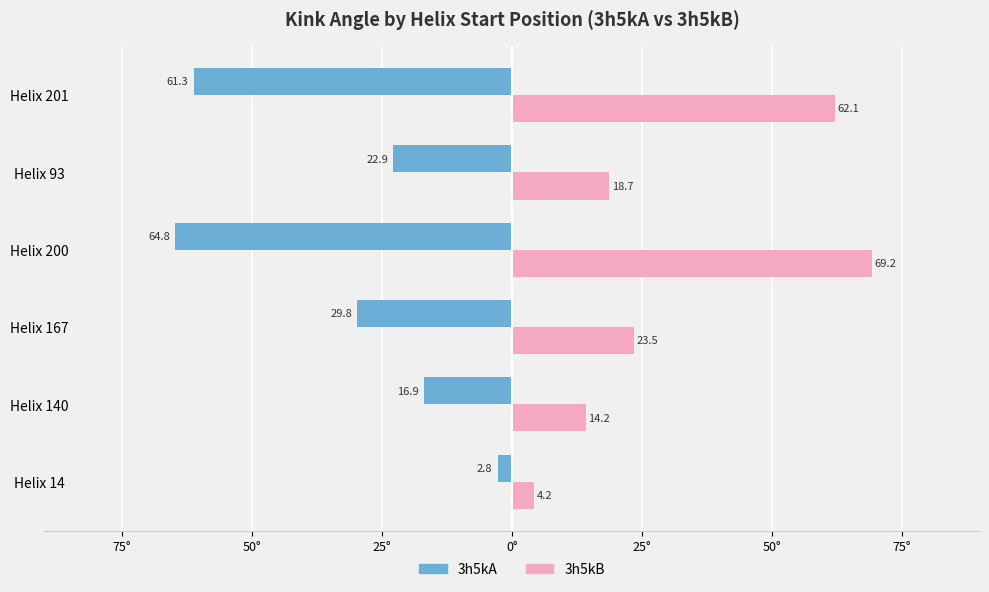

What are all the series names shown in the legend?

3h5kA, 3h5kB